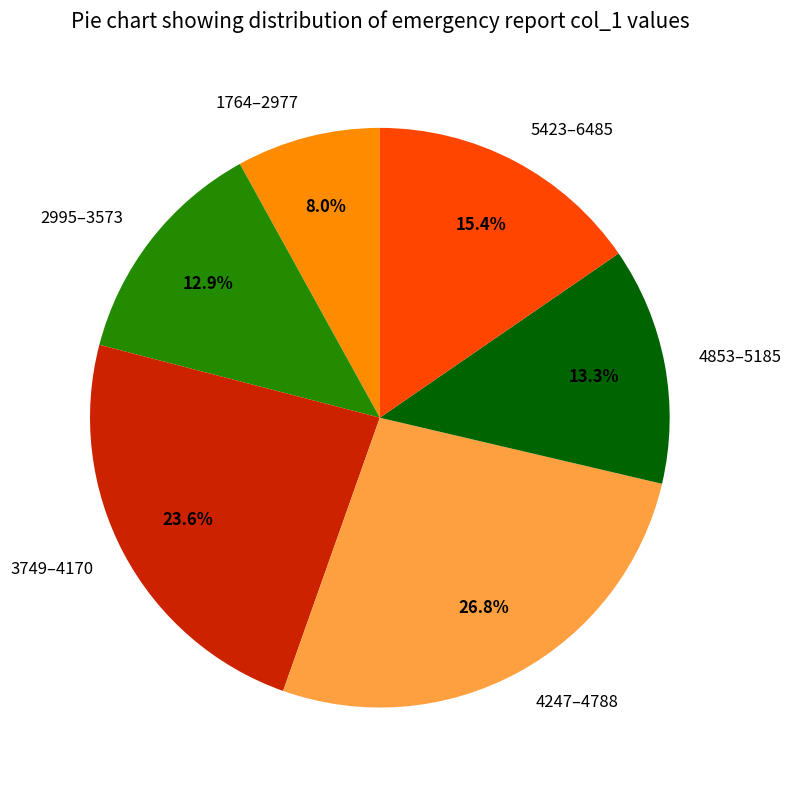

How many segments does this pie chart have?

6